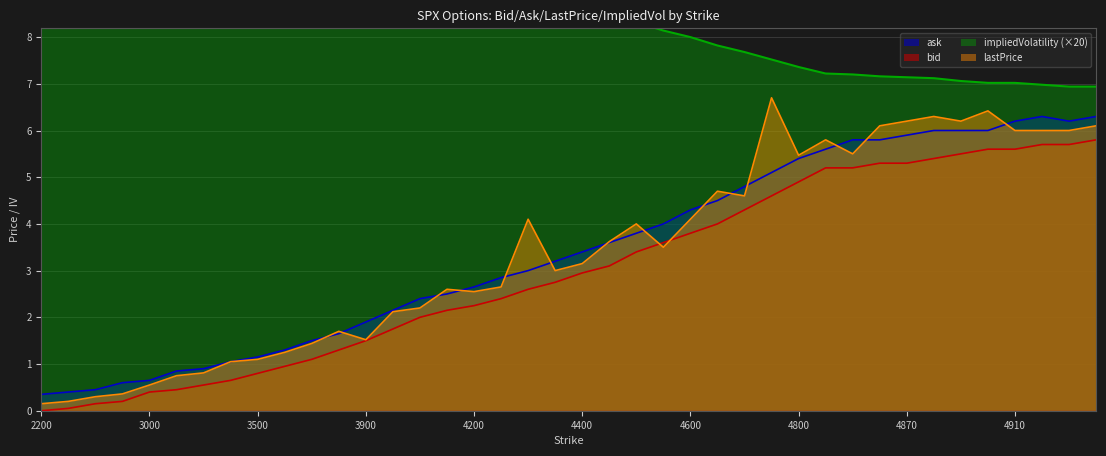

Rank the categories by lastPrice value from lowest to highest.

2200, 2400, 2600, 2800, 3000, 3200, 3300, 3400, 3500, 3600, 3700, 3900, 3800, 4000, 4100, 4200, 4150, 4250, 4350, 4400, 4550, 4450, 4500, 4300, 4600, 4700, 4650, 4800, 4850, 4840, 4910, 4920, 4925, 4860, 4930, 4870, 4890, 4880, 4900, 4750